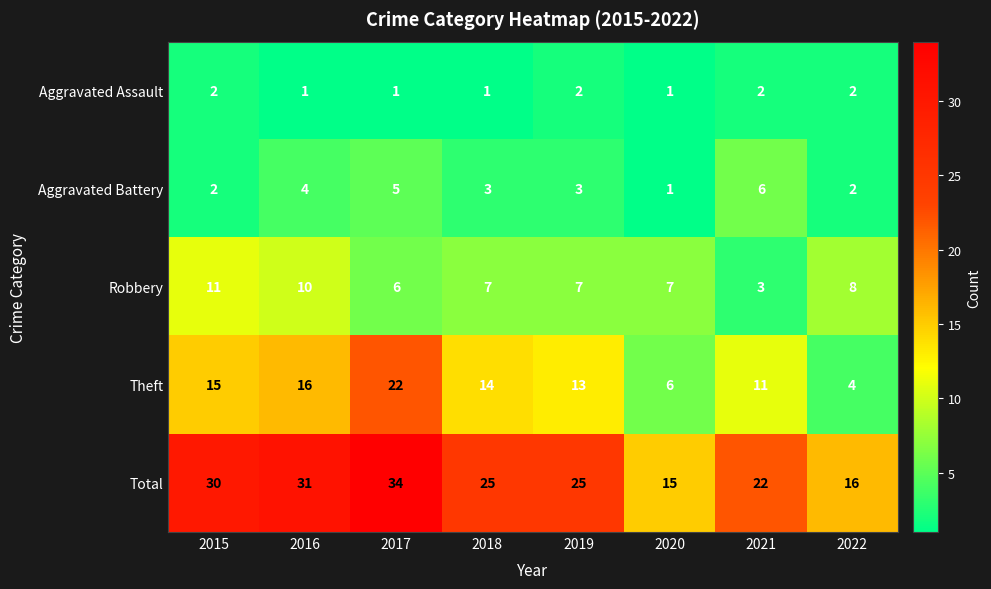

At which category is the sum across all series the highest?

2017